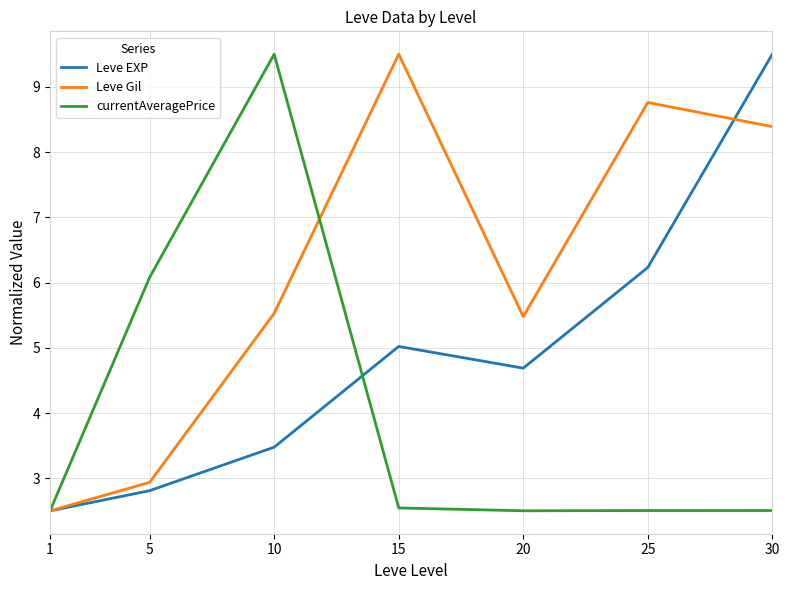

How many lines are shown in the chart?

3